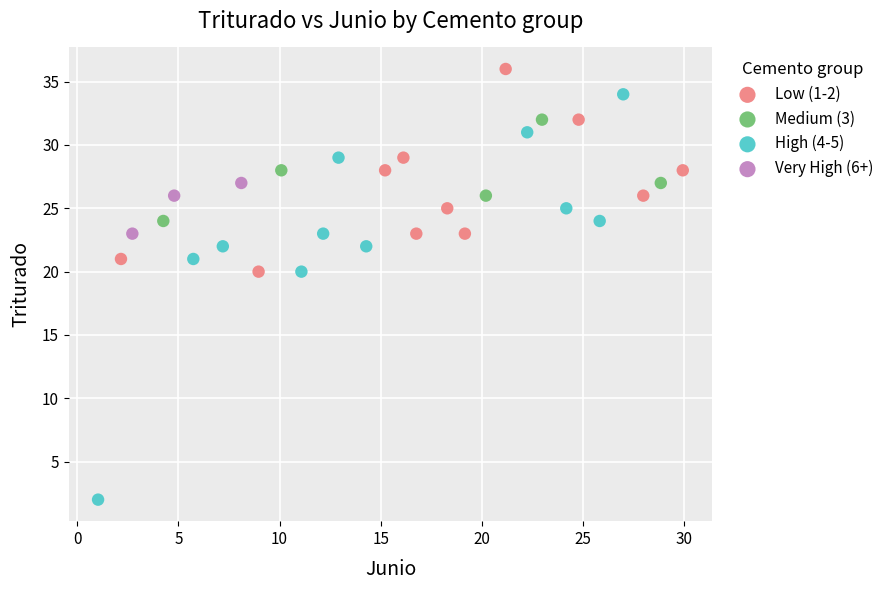

Which series has the largest Y range (max minus min)?

High (4-5)